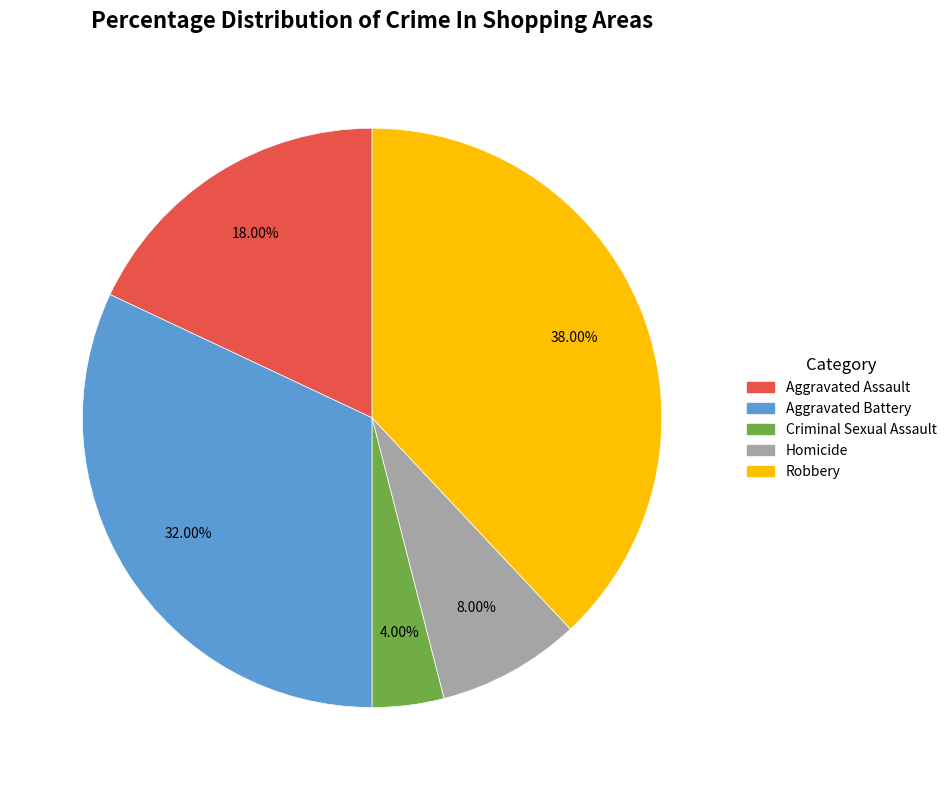

Between Homicide and Criminal Sexual Assault, which is larger?

Homicide